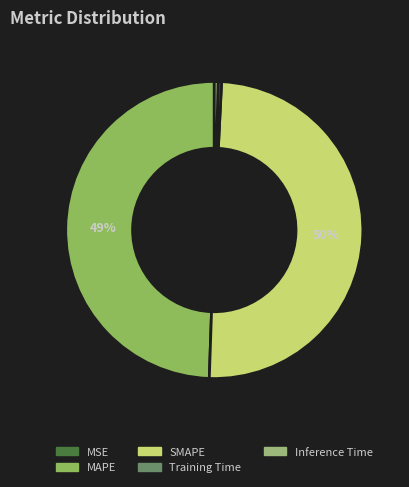

Is there a majority slice in this chart?

No